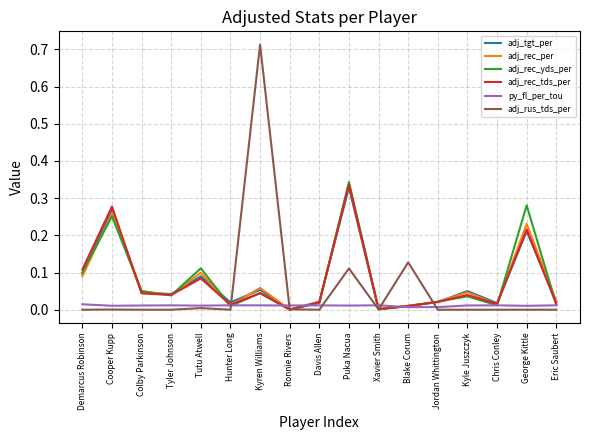

Which series has the largest range (max minus min)?

adj_rus_tds_per